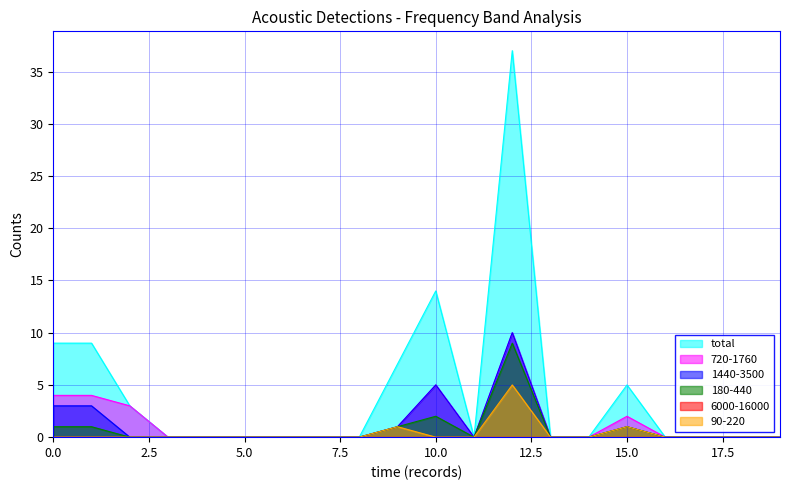

Which series has the largest total across all categories?

total